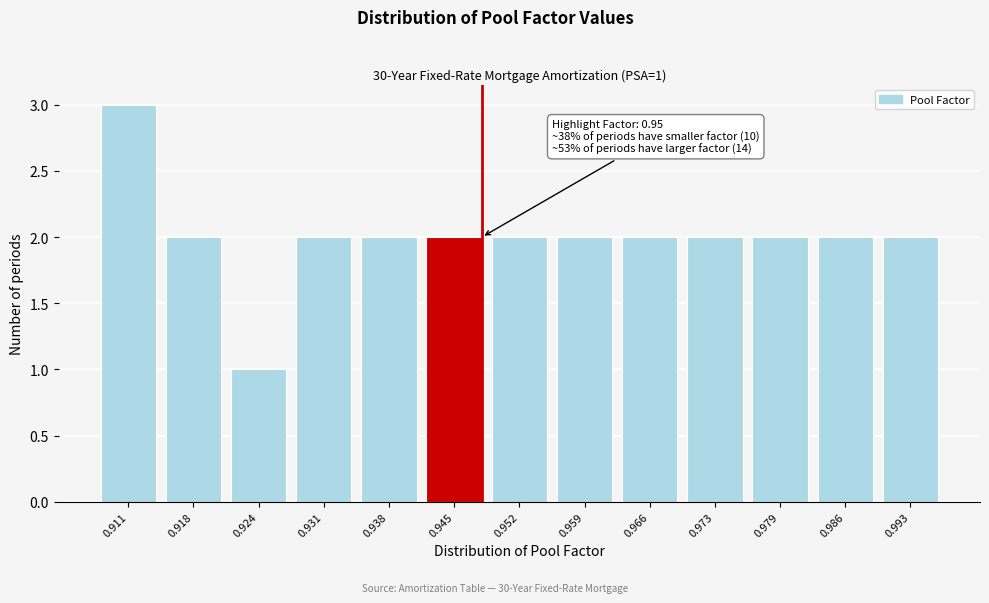

Reading left to right, transcribe all the data shown in this chart.

0.911=3	0.918=2	0.924=1	0.931=2	0.938=2	0.945=2	0.952=2	0.959=2	0.966=2	0.973=2	0.979=2	0.986=2	0.993=2